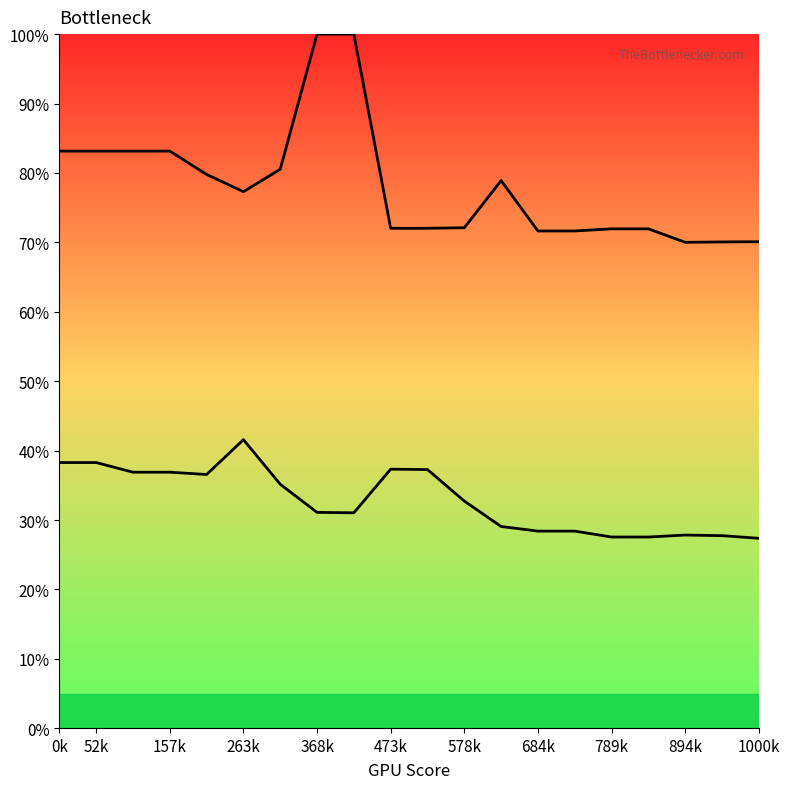

Which series has the largest total across all categories?

Row 2